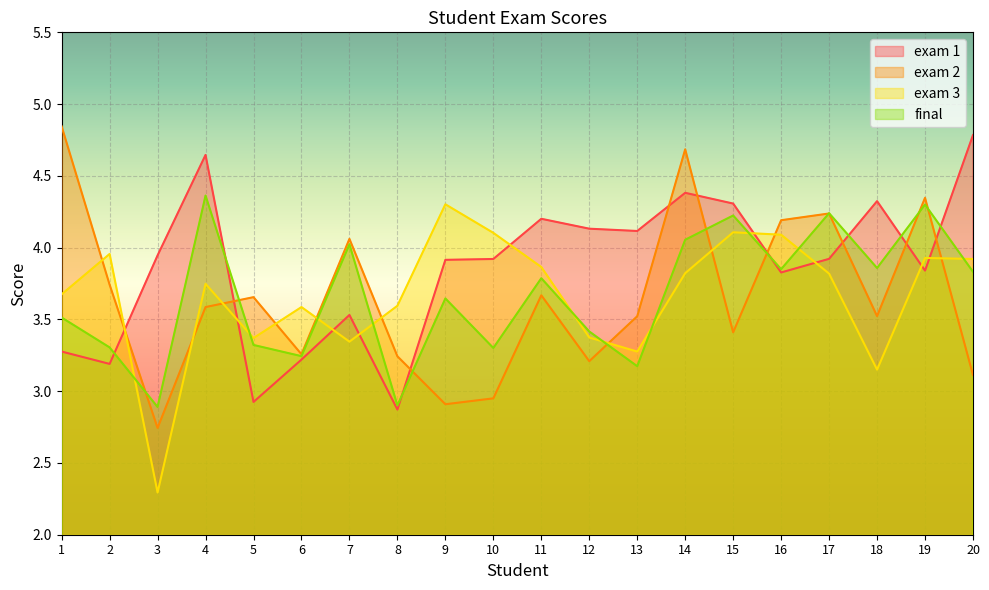

What is the sum of all exam 2 values?

72.9